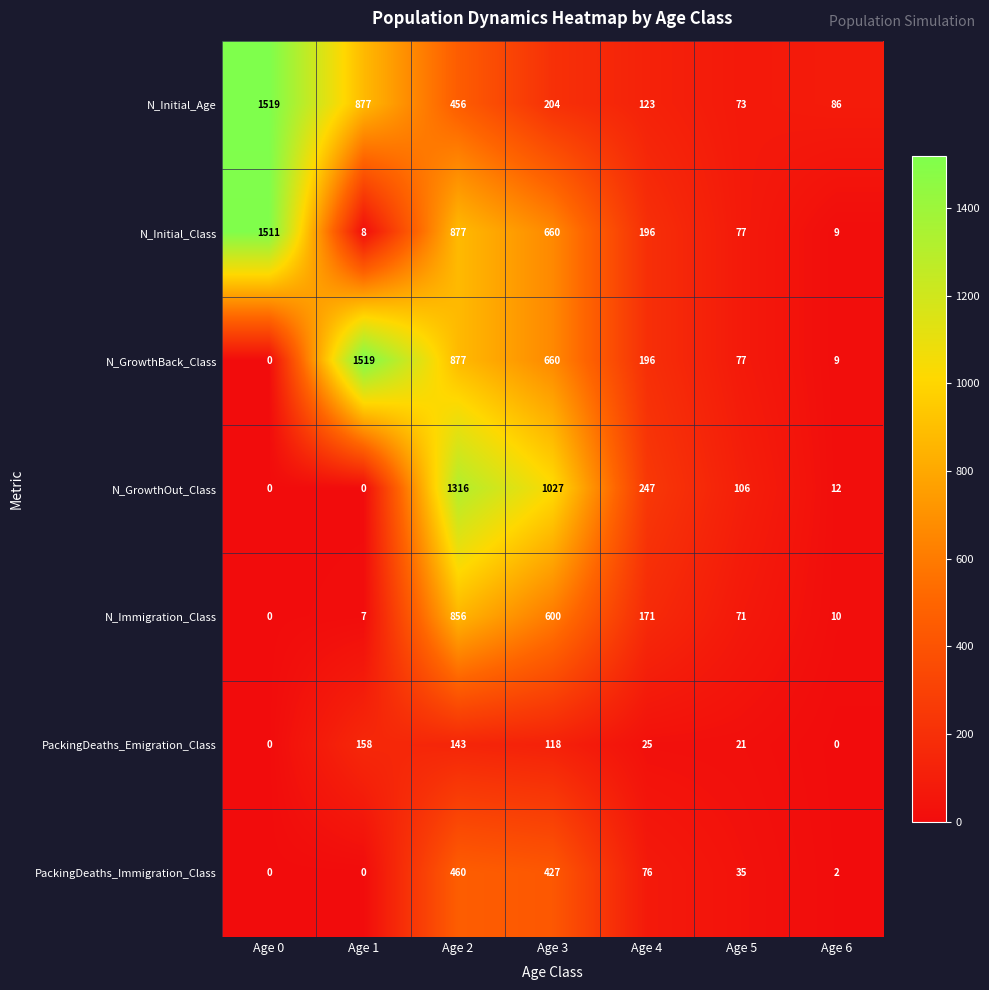

What is the difference between the maximum and second lowest values in the N_GrowthBack_Class series?

1510